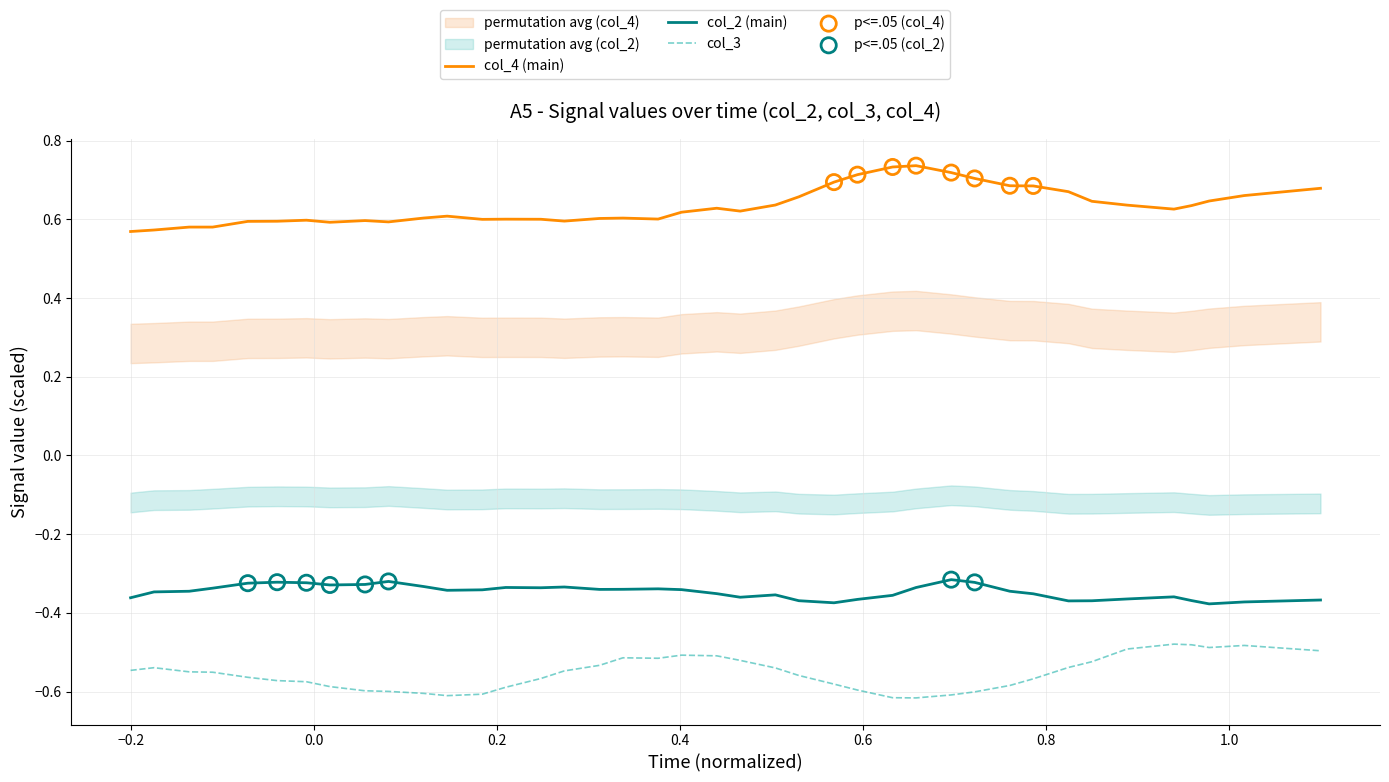

Which series contains the highest Y value?

col_4